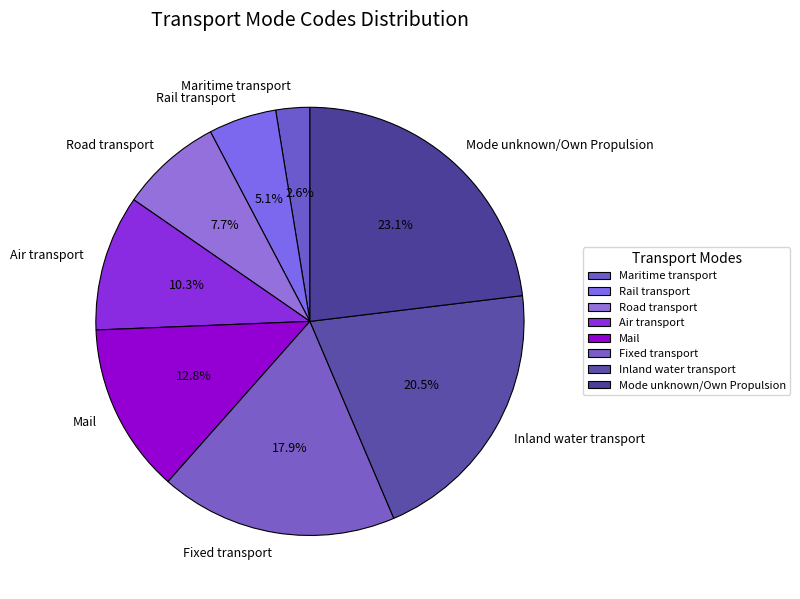

How many slices are in this pie chart?

8